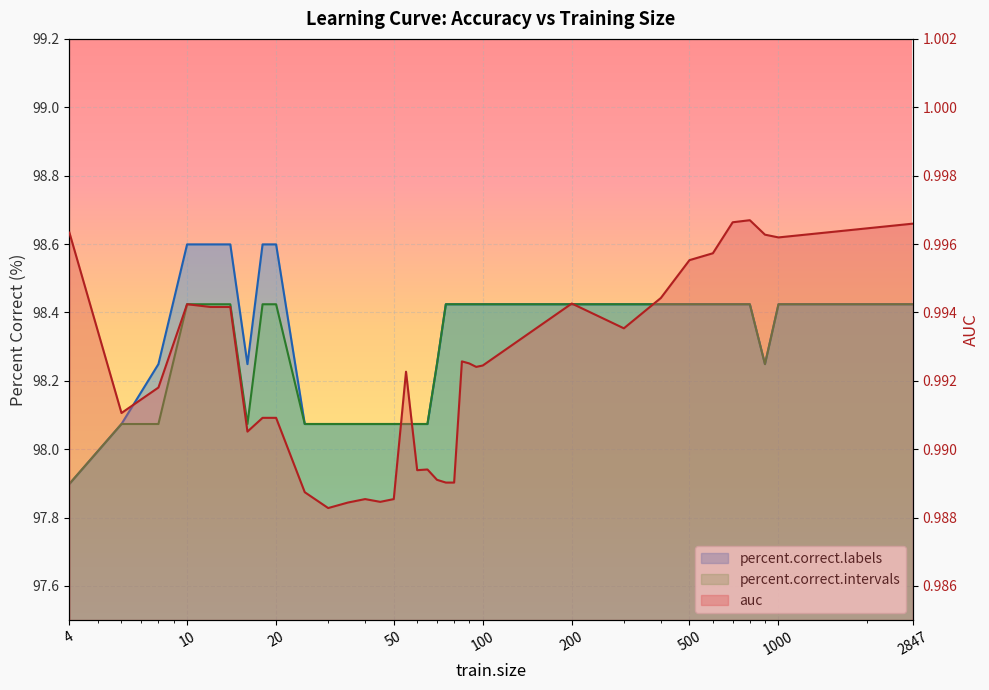

How many values in the percent.correct.labels series exceed 98?

34